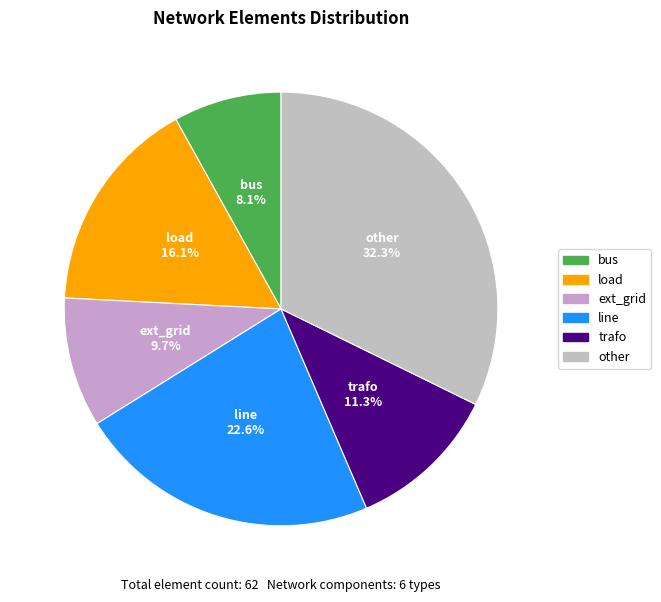

Does any single category account for the majority?

No